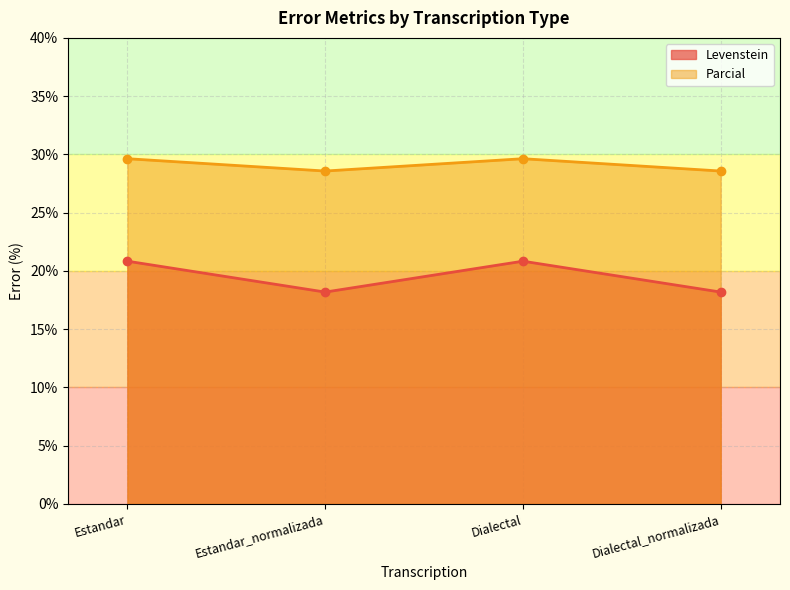

Reading left to right, transcribe all the data shown in this chart.

Levenstein: Estandar=20.8	Estandar_normalizada=18.2	Dialectal=20.8	Dialectal_normalizada=18.2
Parcial: Estandar=29.6	Estandar_normalizada=28.6	Dialectal=29.6	Dialectal_normalizada=28.6